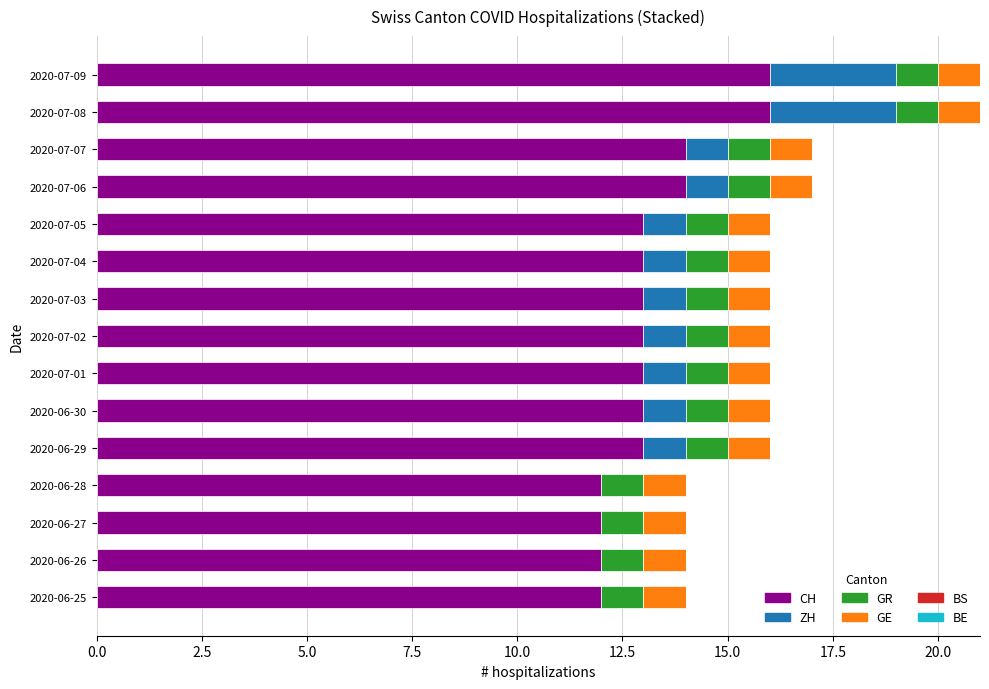

True or false: CH has a value of 13 at 2020-07-03.

True